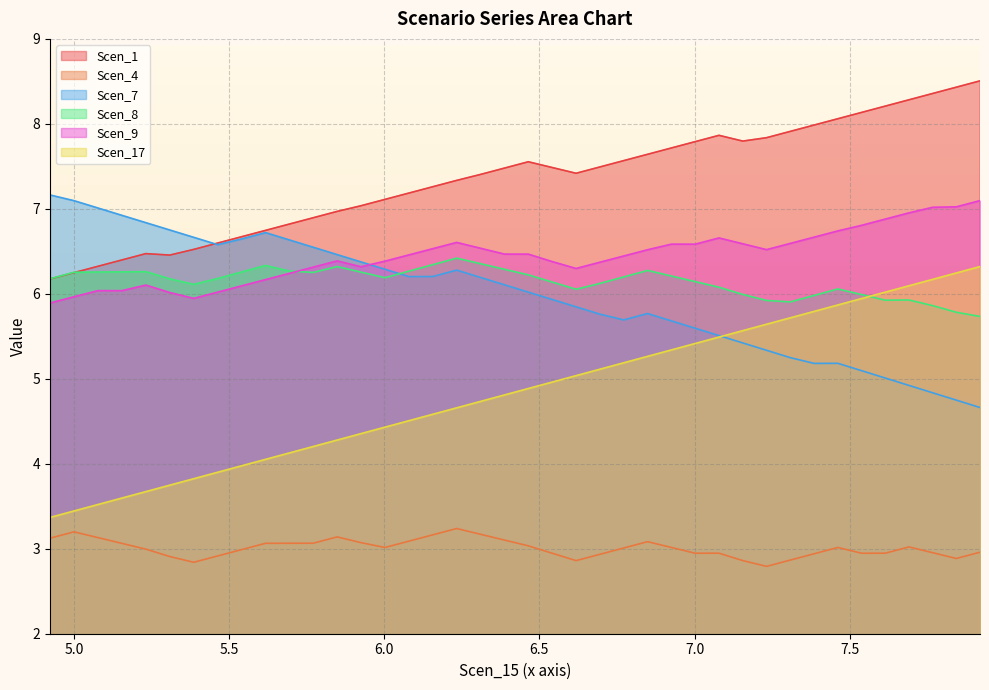

What is the average value of the Scen_8 series?

6.1